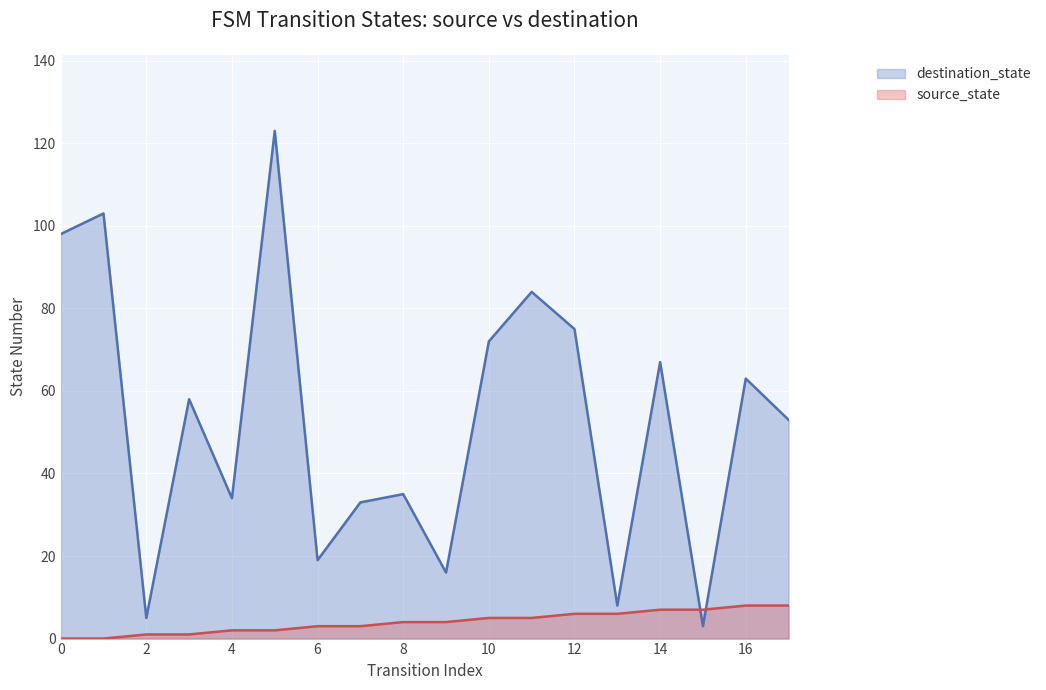

Reading left to right, extract all data points from this chart.

source_state: 0	0	1	1	2	2	3	3	4	4	5	5	6	6	7	7	8	8
destination_state: 98	103	5	58	34	123	19	33	35	16	72	84	75	8	67	3	63	53